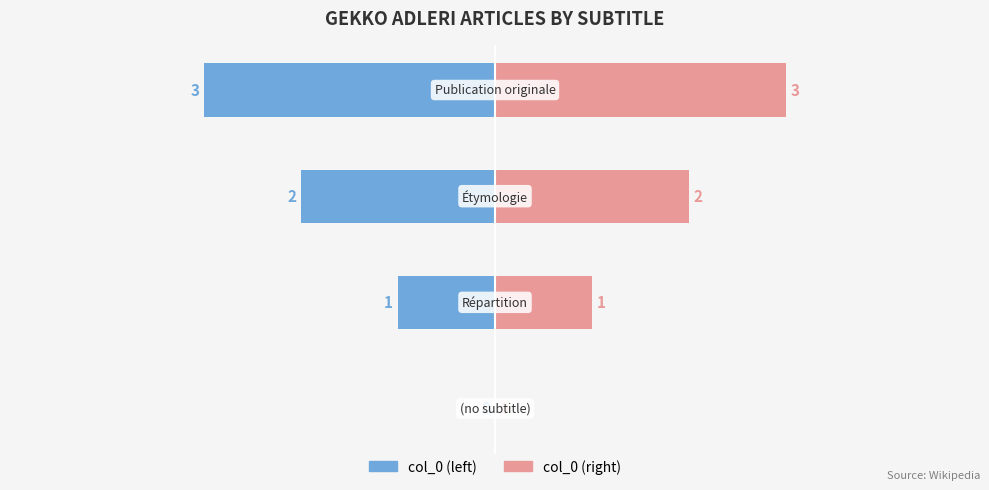

What is the difference between the col_0 (left) values at 1 and 0?

1